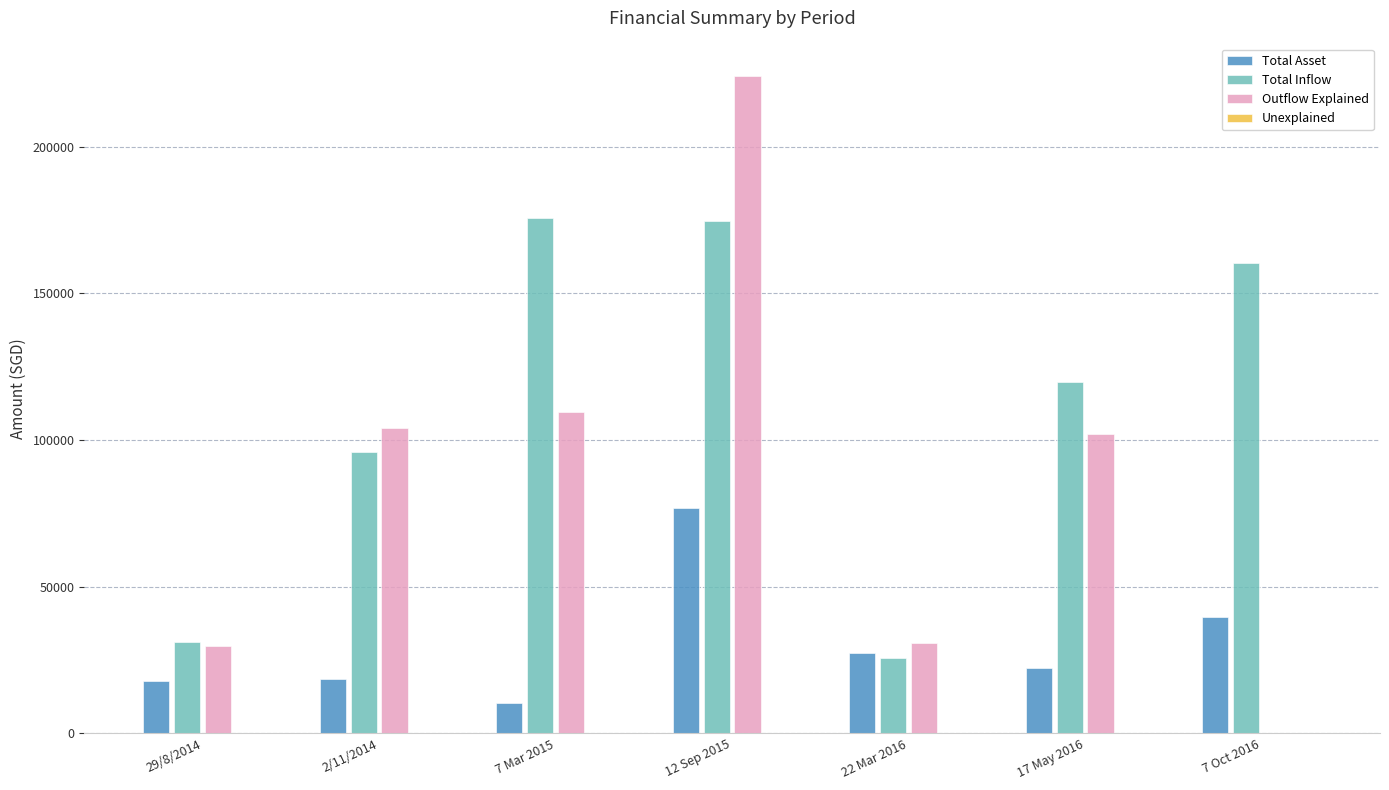

What is the maximum value shown in the chart?

224043.0